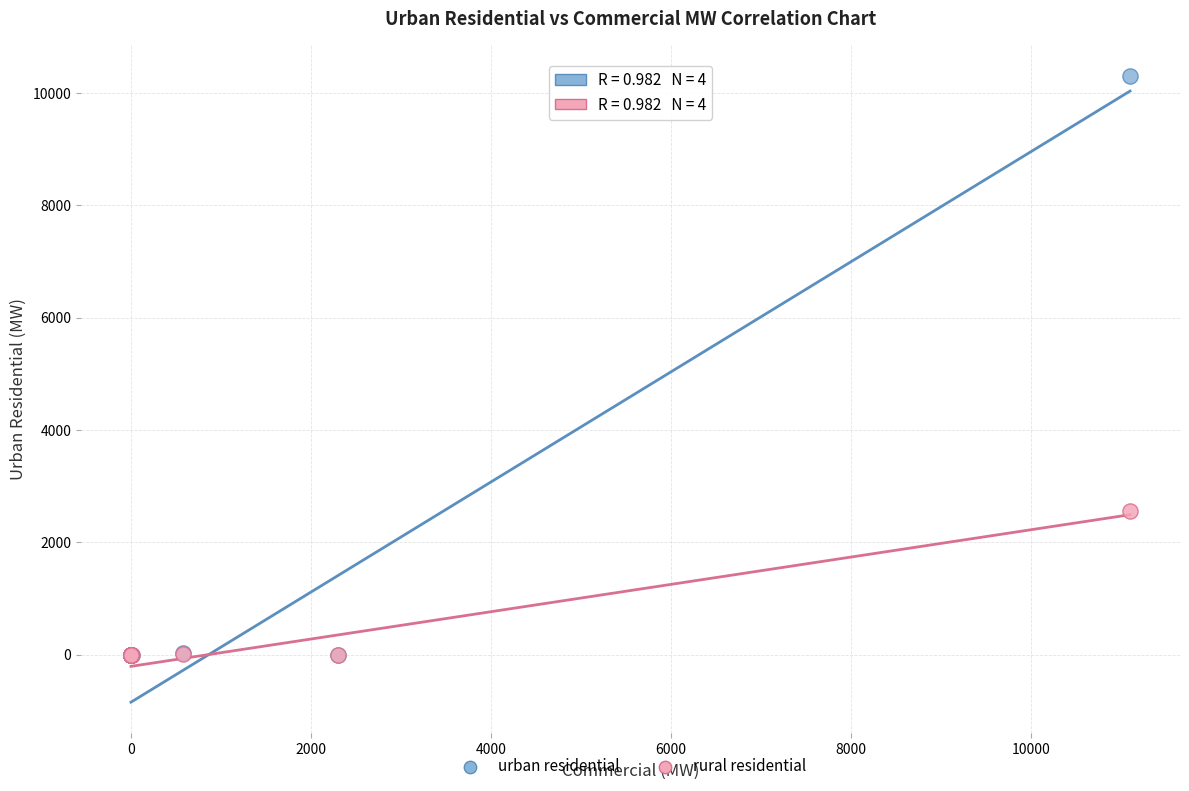

Across all series, what Y value is closest to 5156?

2559.2